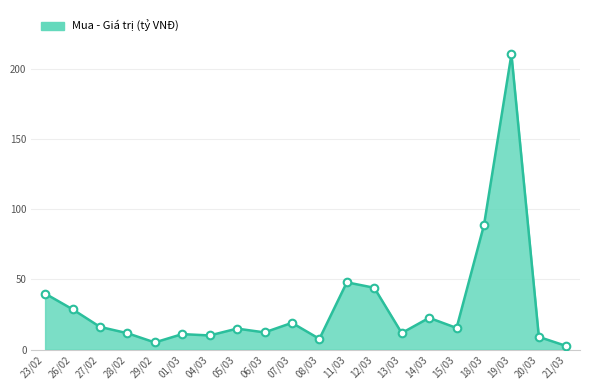

Approximately how many times larger is the value at 06/03 compared to 27/02?

0.8